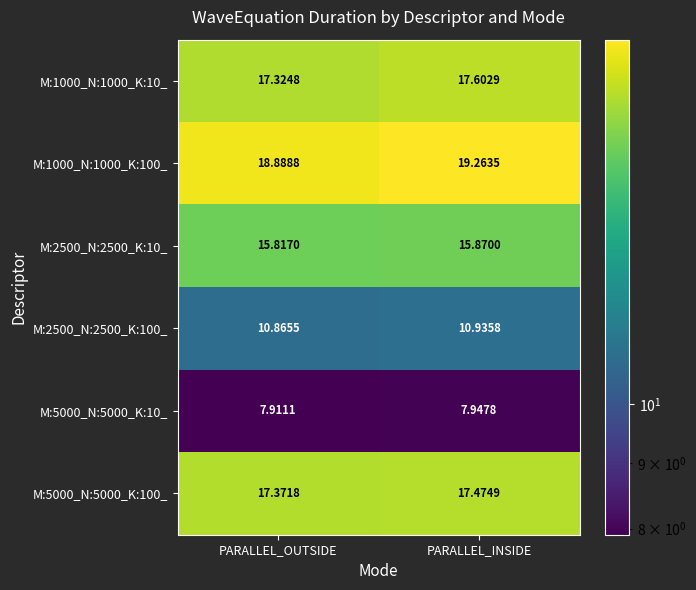

Is the value of M:5000_N:5000_K:100_ at PARALLEL_INSIDE greater than the value of M:2500_N:2500_K:10_ at PARALLEL_INSIDE?

Yes